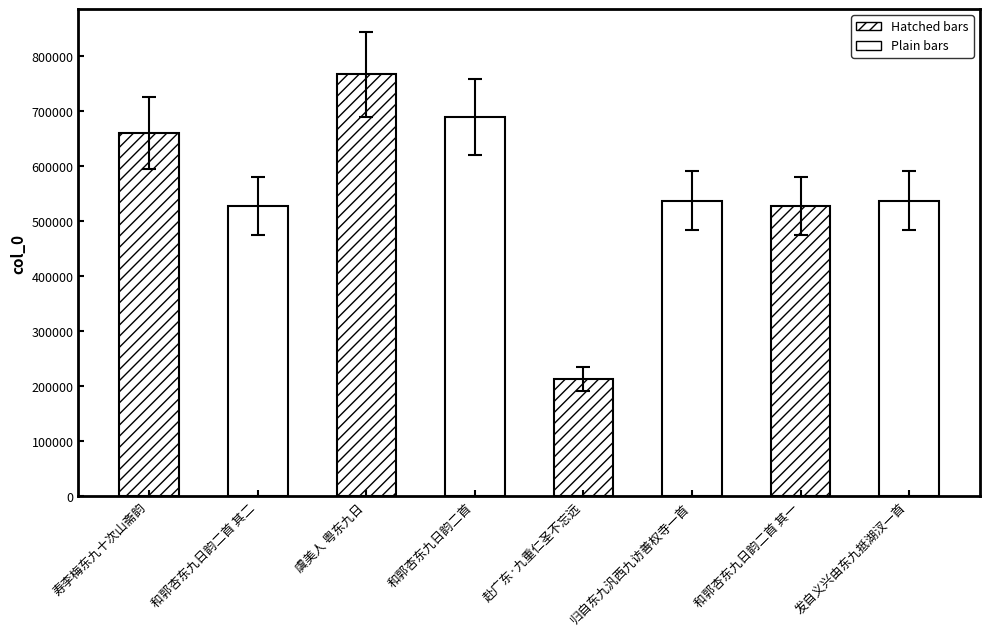

Approximately how many times larger is the value at 归自东九汎西九访善权寺一首 compared to 和郭杏东九日韵二首 其二?

1.0